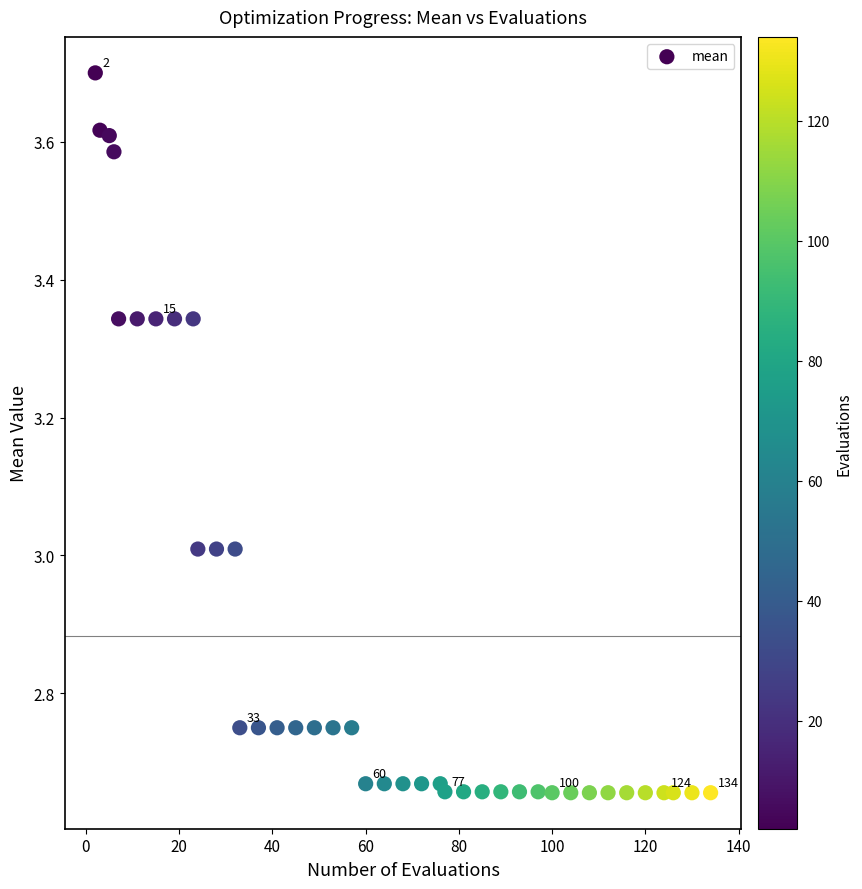

What is the range of X values (max minus min)?

132.0